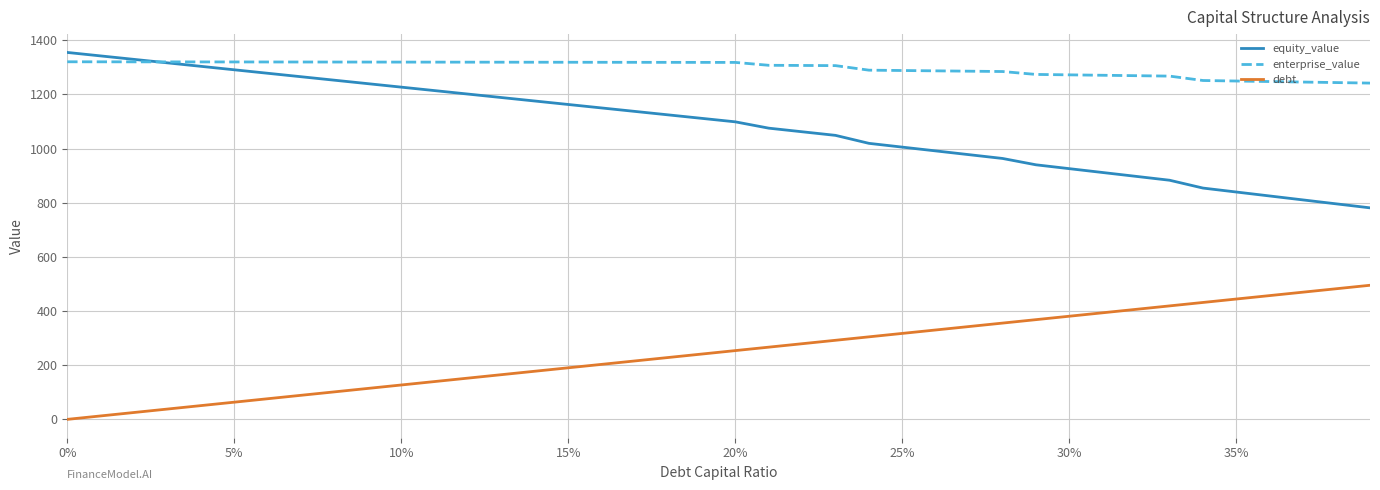

True or false: debt and equity_value cross at least once.

False